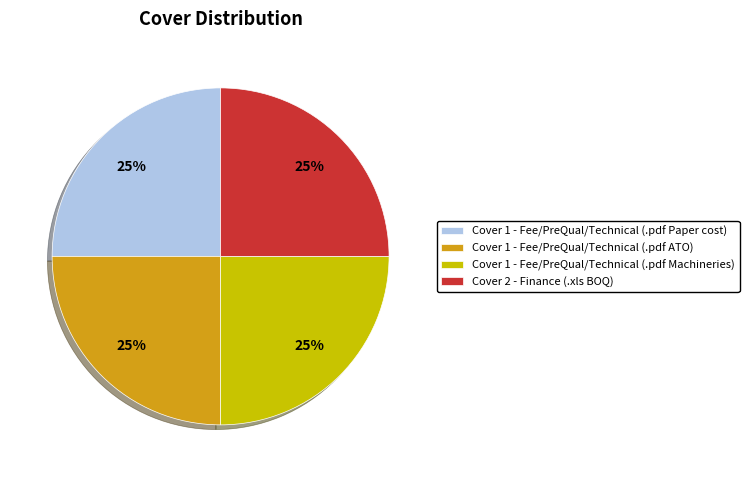

The Cover 1 - Fee/PreQual/Technical (.pdf Paper cost) slice represents 25% of the pie. True or false?

True